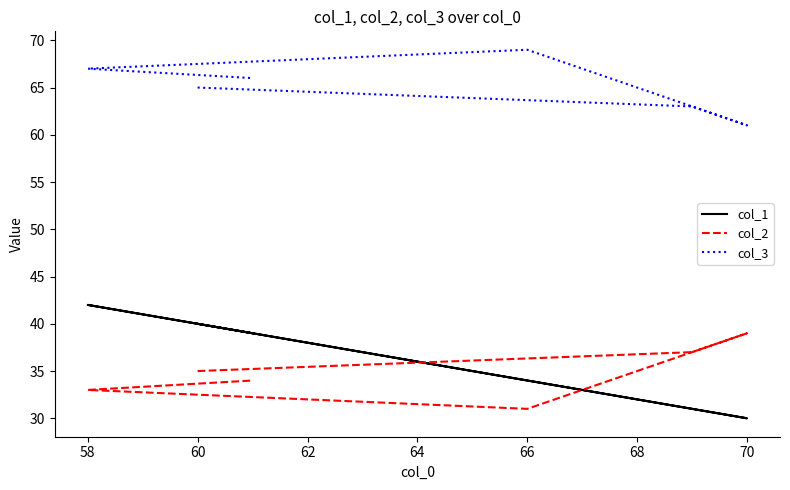

Rank the series at 60 from highest to lowest value.

col_3, col_1, col_2